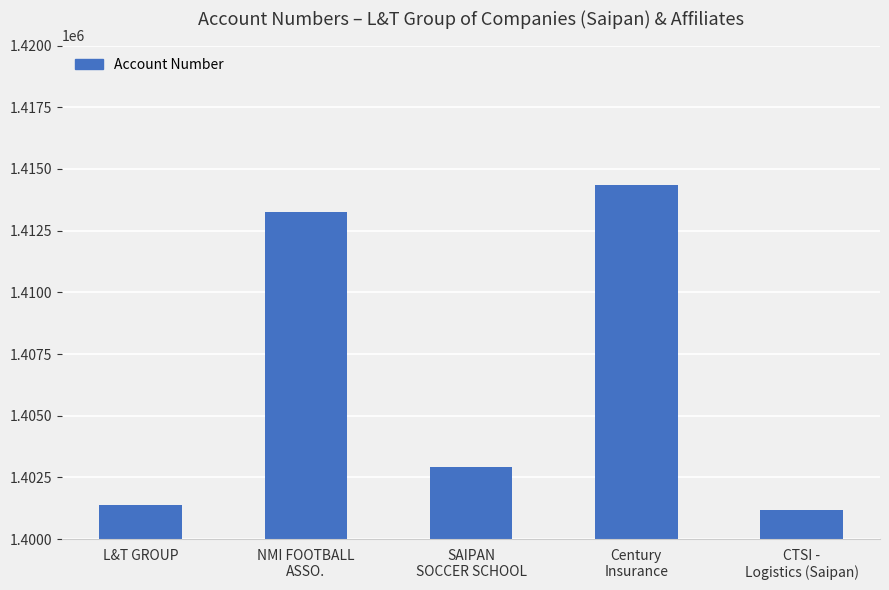

Where does the data first go above 1402927?

NMI FOOTBALL
ASSO.